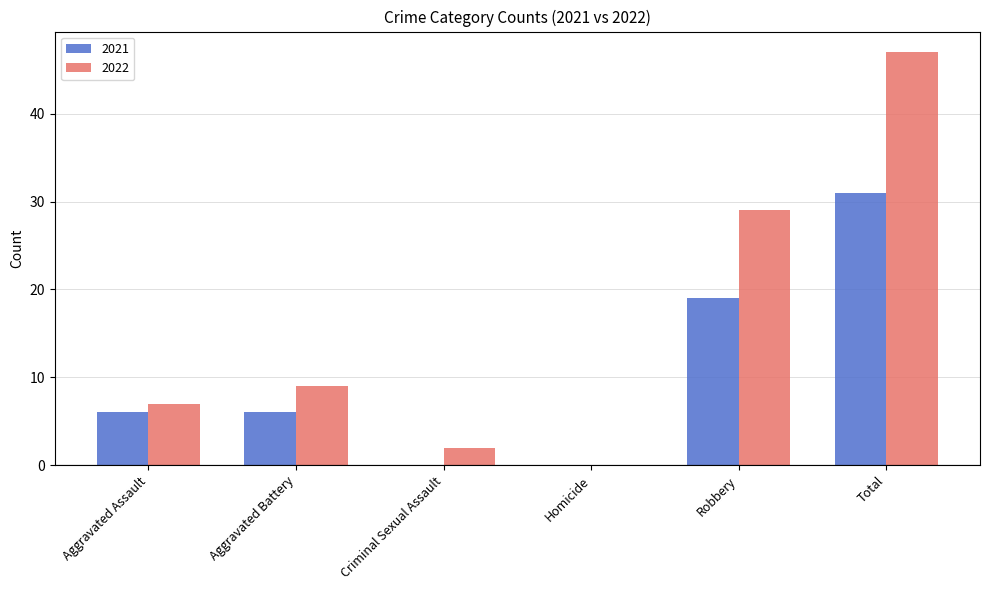

At which category is the sum across all series the highest?

Total